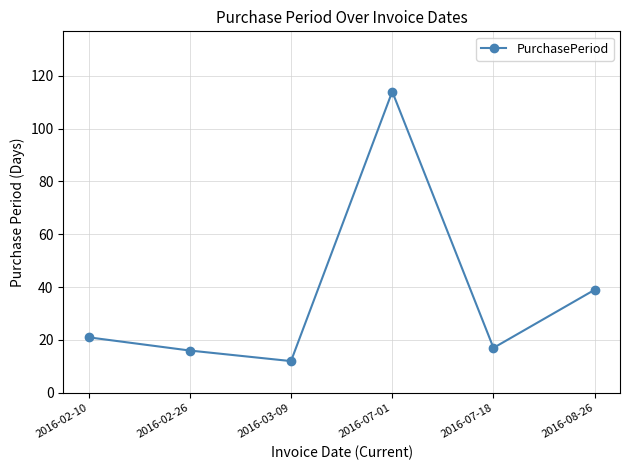

What is the greatest value displayed?

114